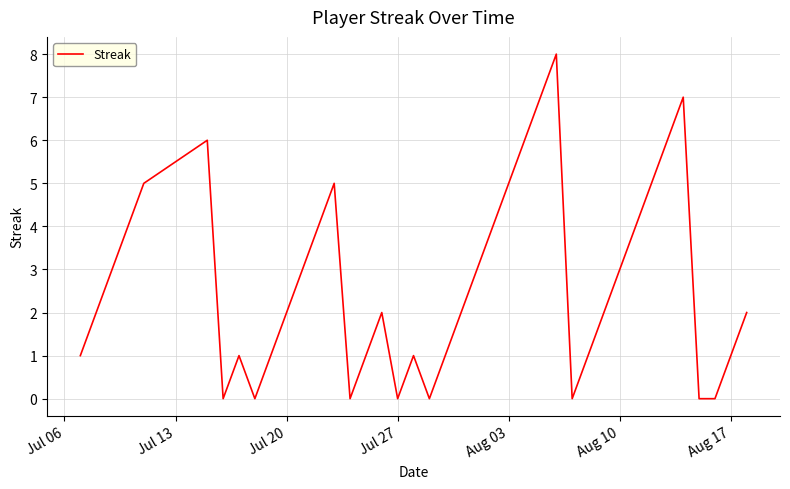

What is the greatest value displayed?

8